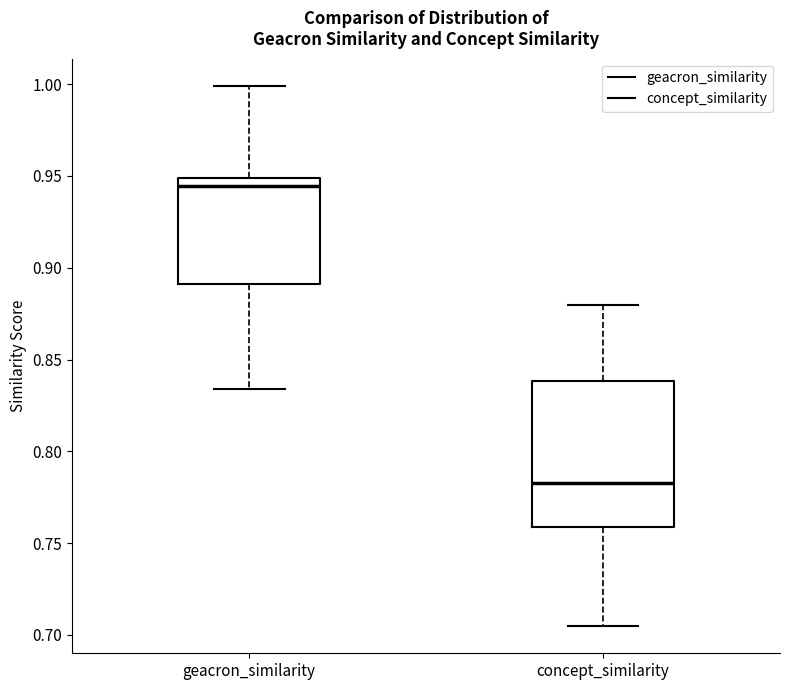

Reading left to right, transcribe this box plot: for each box, give where its median line is, the range the box spans, and where its two whiskers end, as read against the y-axis. The values are not printed on the chart, so give them approximately, as read against the axis.

geacron_similarity: median 0.945, box 0.890 to 0.950, whiskers 0.835 to 1.000
concept_similarity: median 0.785, box 0.760 to 0.840, whiskers 0.705 to 0.880